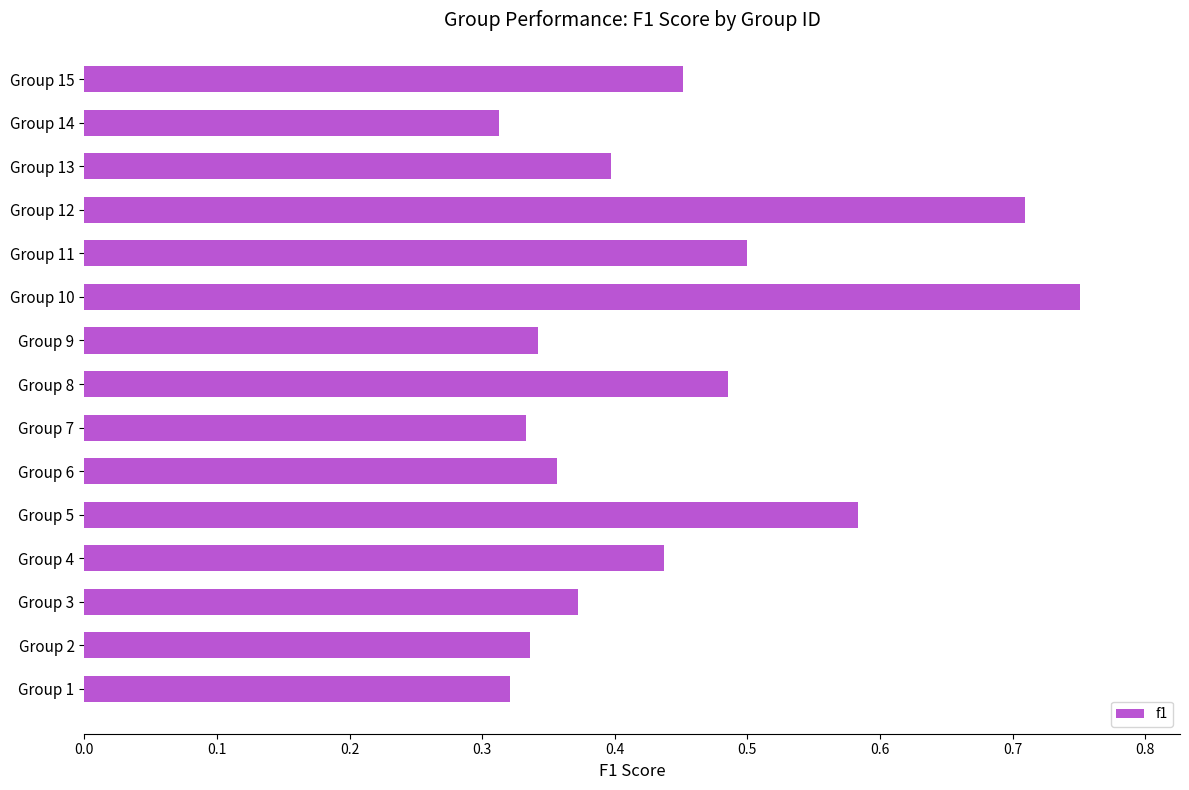

Does the chart contain stacked bars?

No